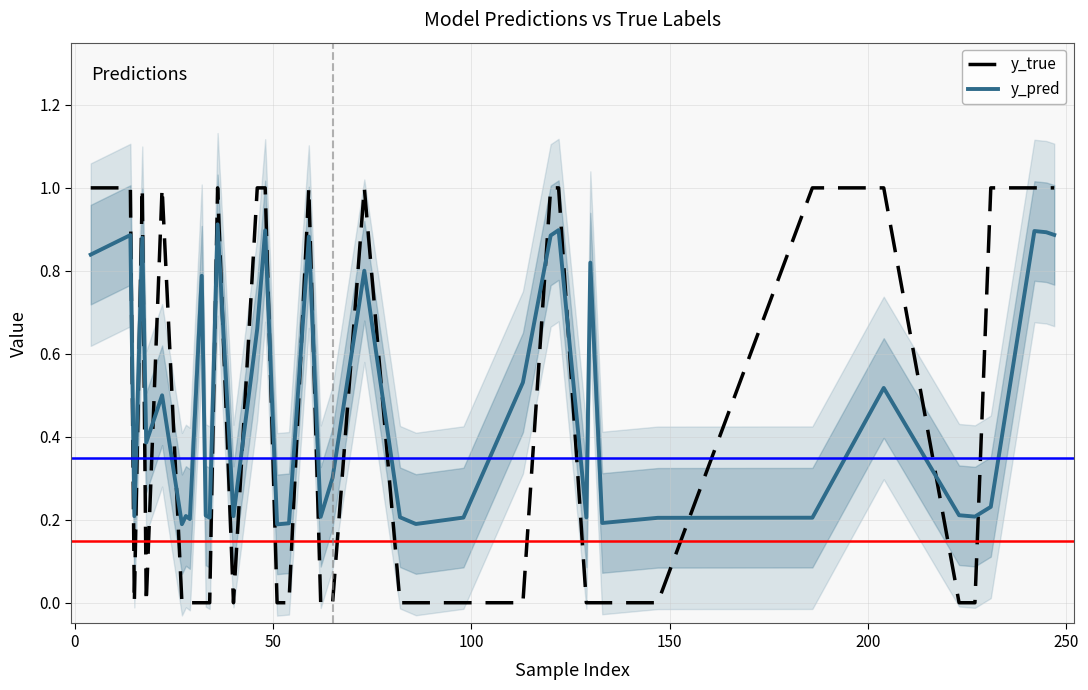

What is the difference between the maximum and minimum values in the y_true series?

1.0